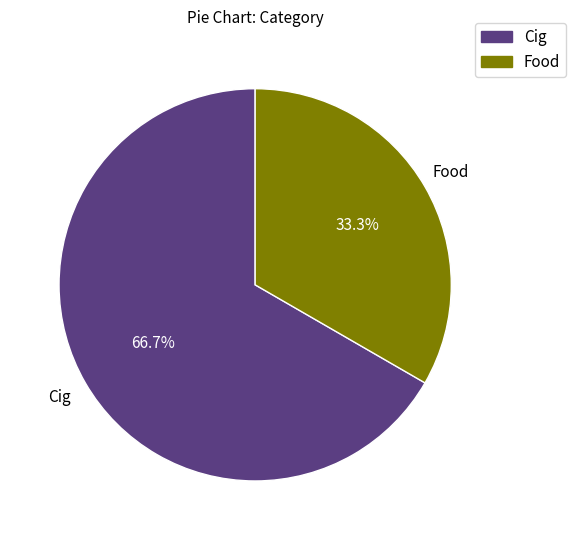

Which category has the biggest portion of the pie?

Cig